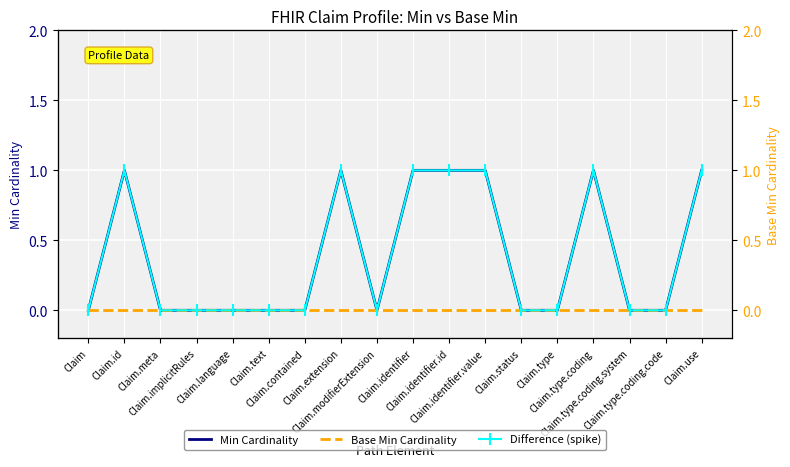

Is this an area chart (filled region under the line)?

No